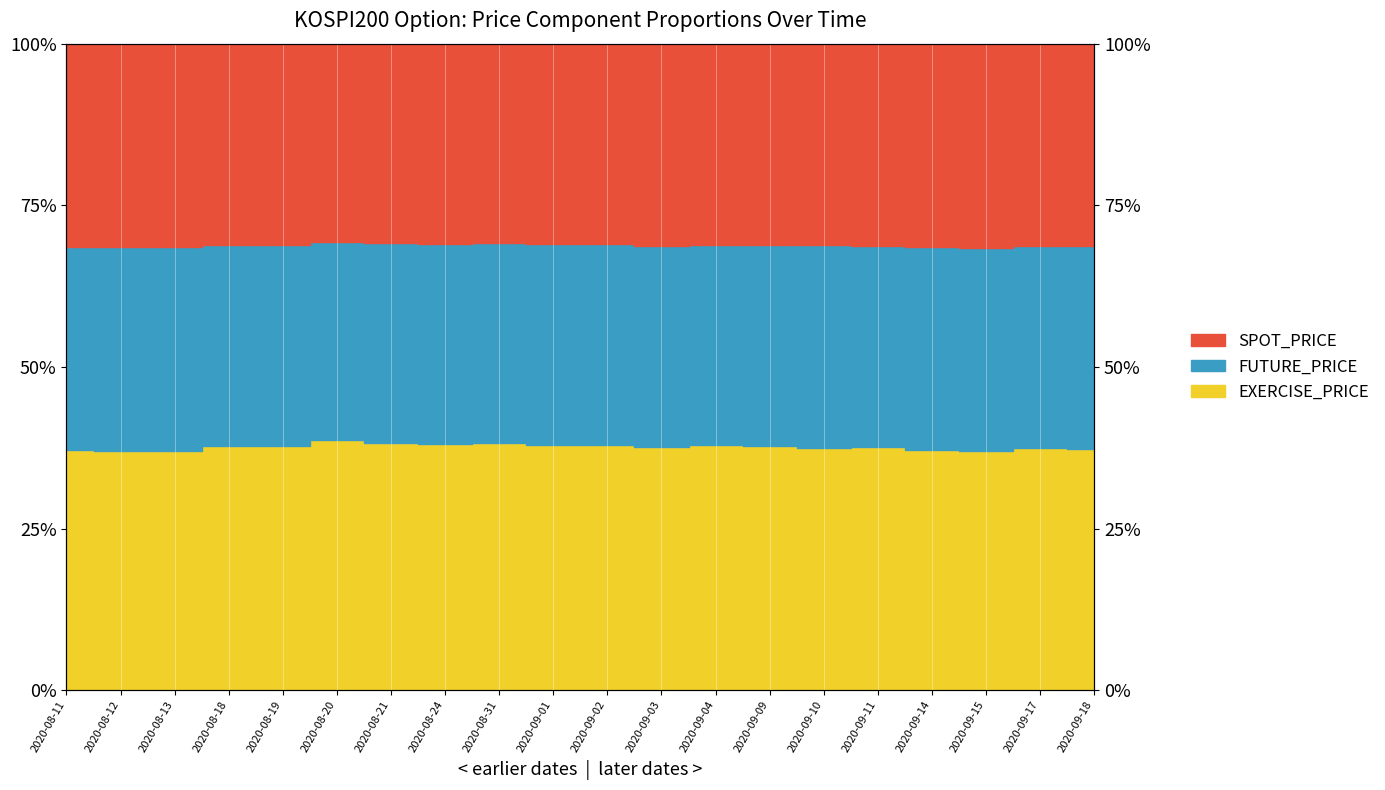

True or false: SPOT_PRICE has more than 1 interior local peaks.

True